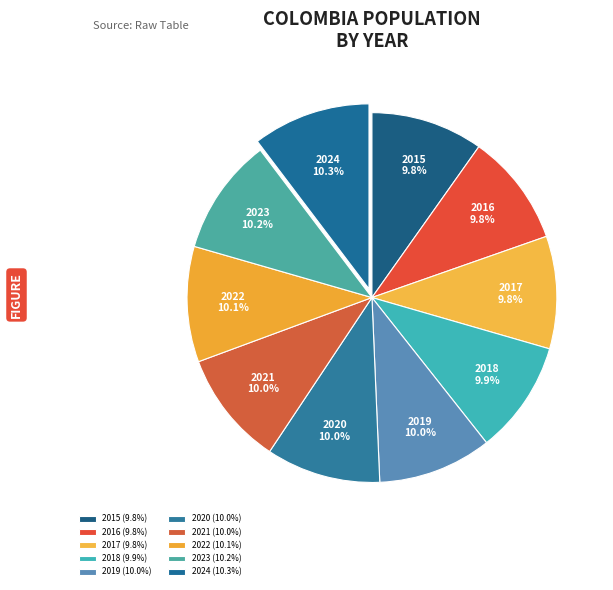

How many segments does this pie chart have?

10